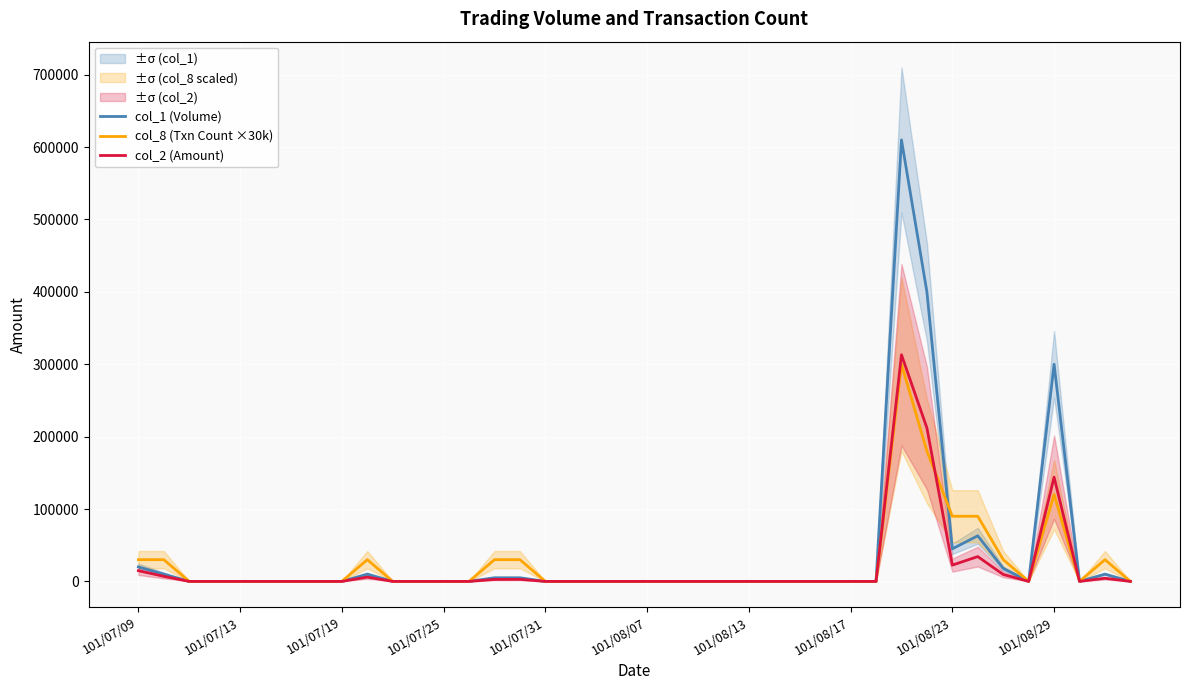

The value of col_8 (Txn Count ×30k) at 31 is 297288. True or false?

False